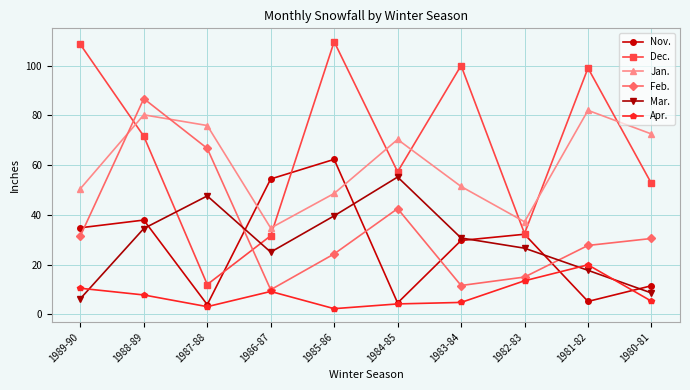

What are all the series names shown in the legend?

Nov., Dec., Jan., Feb., Mar., Apr.